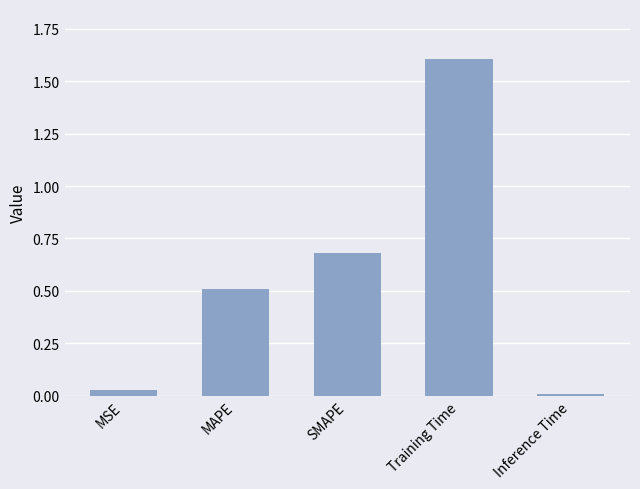

At which category does the chart reach its minimum across all series?

Inference Time